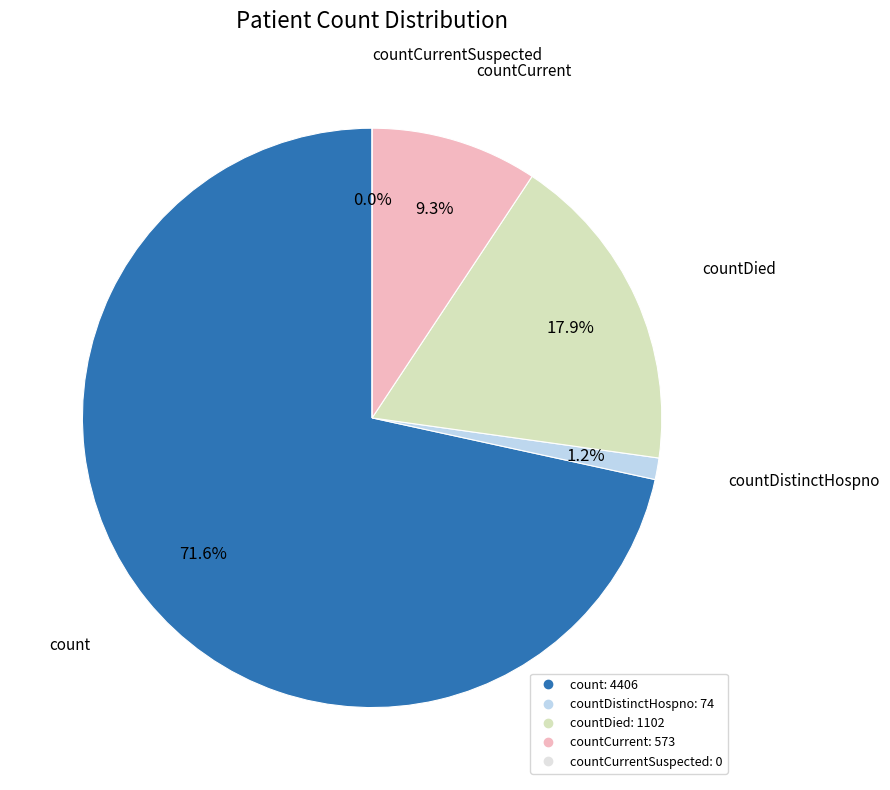

What percentage is the countDistinctHospno slice, to the nearest percent?

1%